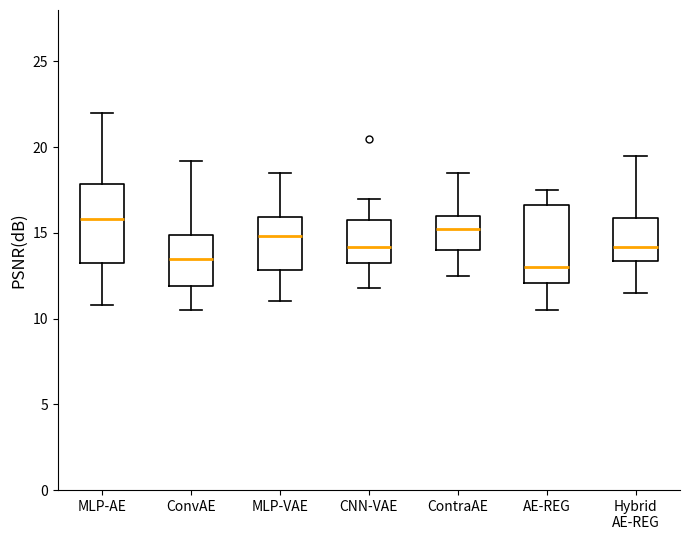

Reading left to right, read every box against the y-axis: the position of its median line, the range the box covers, and the ends of its whiskers. The values are not printed on the chart, so give them approximately, as read against the axis.

MLP-AE: median 16.0, box 13.5 to 18.0, whiskers 11.0 to 22.0
ConvAE: median 13.5, box 12.0 to 15.0, whiskers 10.5 to 19.0
MLP-VAE: median 15.0, box 13.0 to 16.0, whiskers 11.0 to 18.5
CNN-VAE: median 14.0, box 13.5 to 16.0, whiskers 12.0 to 17.0
ContraAE: median 15.0, box 14.0 to 16.0, whiskers 12.5 to 18.5
AE-REG: median 13.0, box 12.0 to 16.5, whiskers 10.5 to 17.5
Hybrid AE-REG: median 14.0, box 13.5 to 16.0, whiskers 11.5 to 19.5